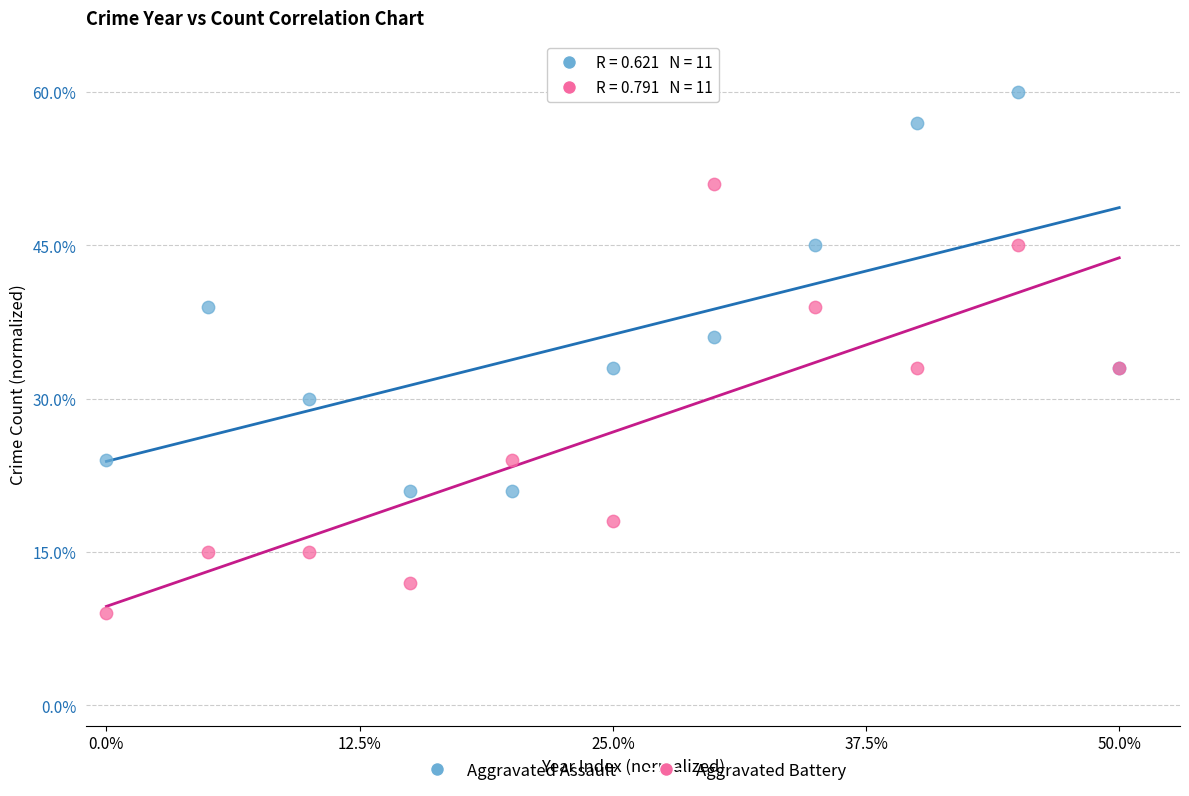

Which series reaches the minimum Y coordinate?

Aggravated Battery